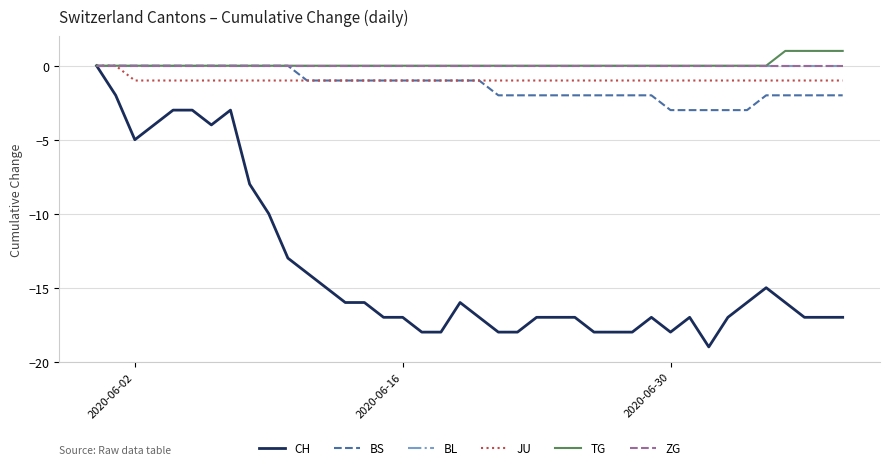

Does the chart display data point markers on the line(s)?

No